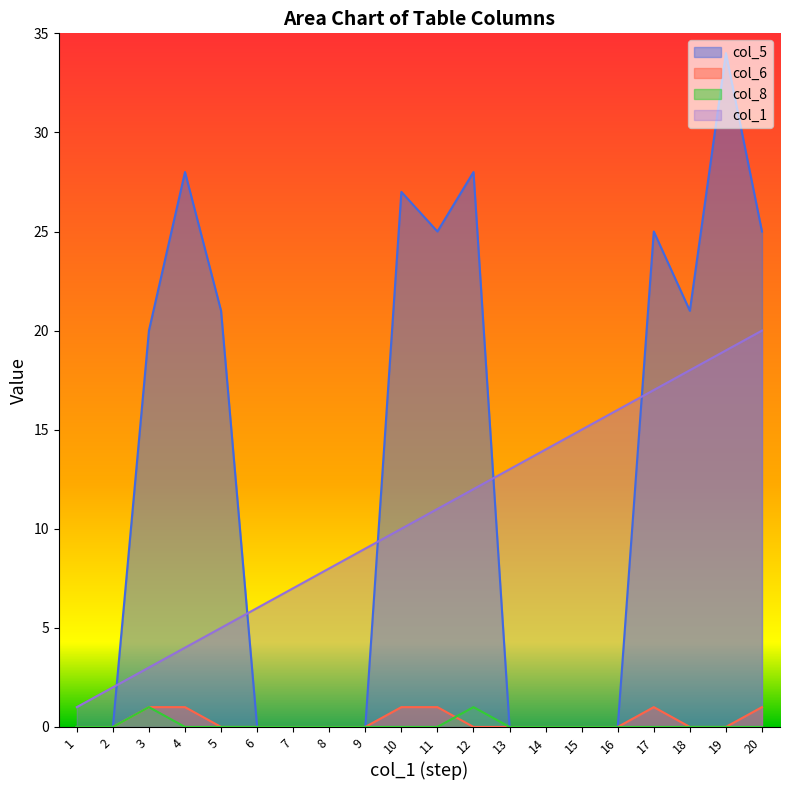

Rank the series by their maximum value, from highest to lowest.

col_5, col_1, col_6, col_8